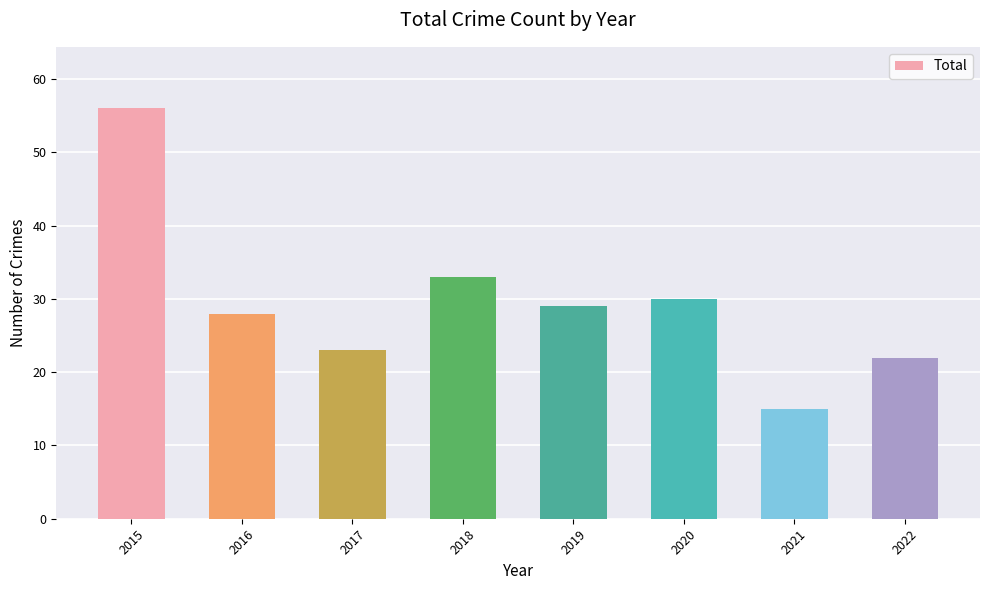

What is the value of the 1st bar from the left?

56